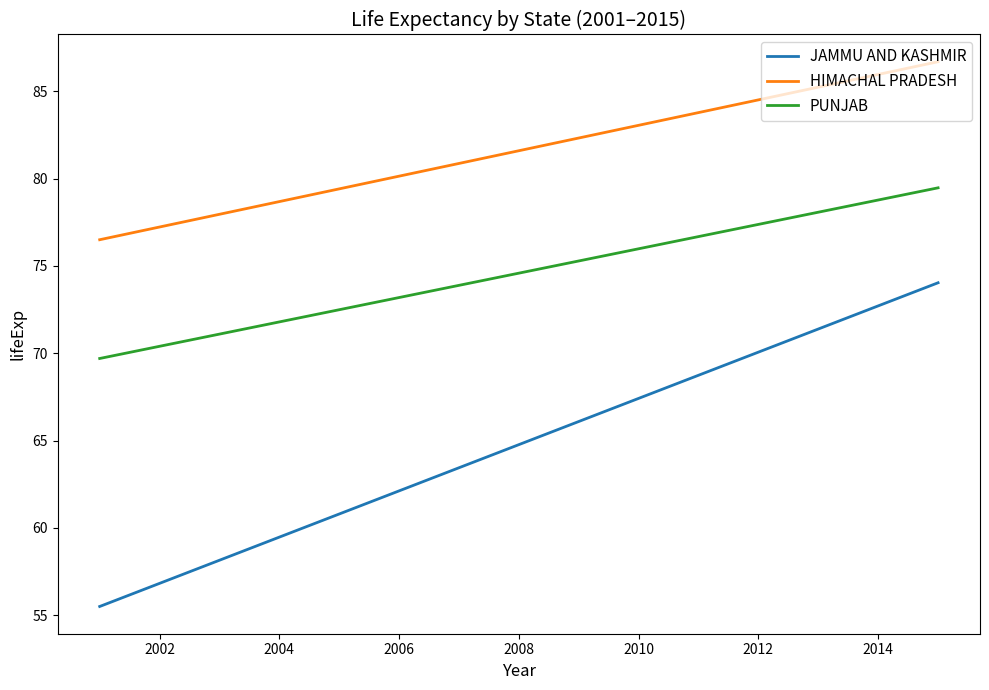

Rank the series by their maximum value, from lowest to highest.

JAMMU AND KASHMIR, PUNJAB, HIMACHAL PRADESH